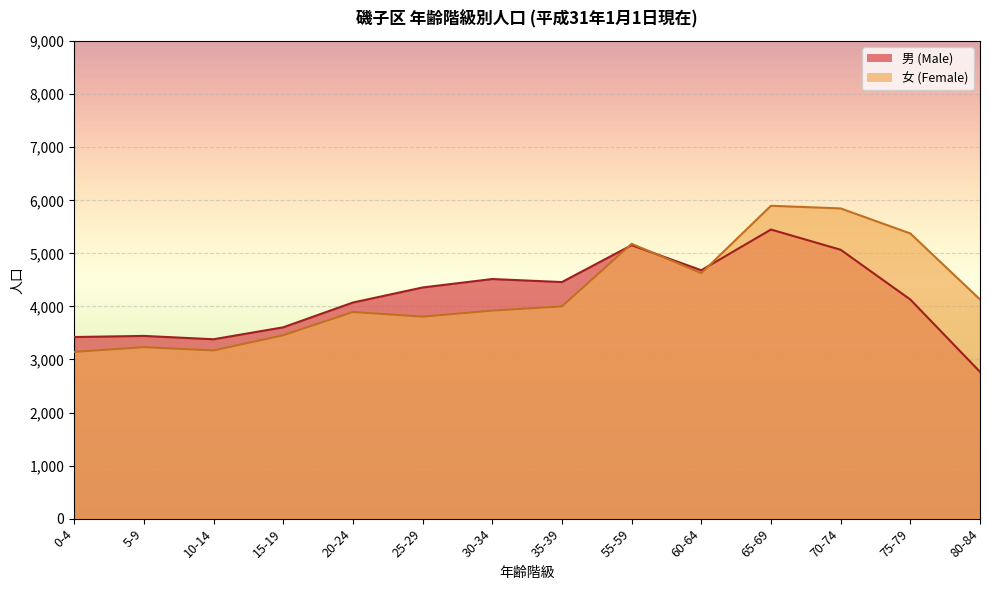

What is the minimum value for 男 (Male)?

2767